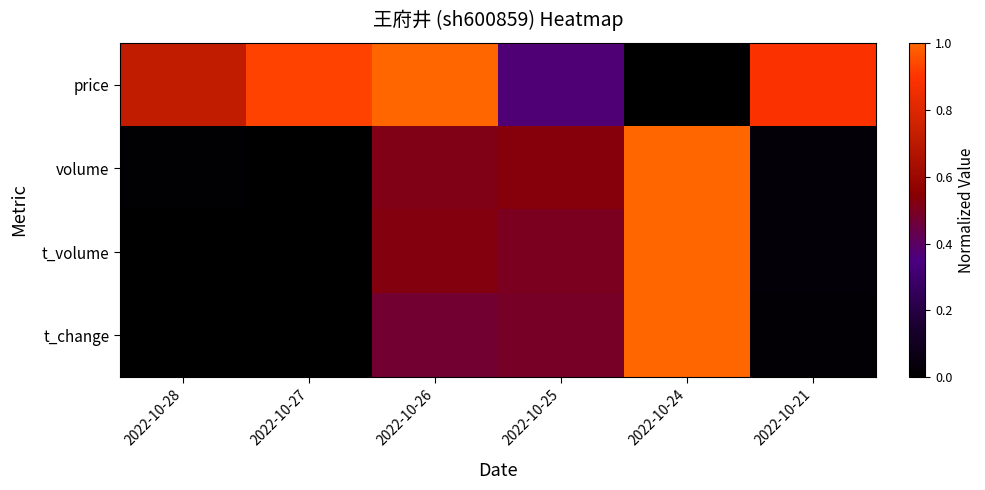

At 2022-10-28, list the series in order from largest to smallest.

price, volume, t_volume, t_change